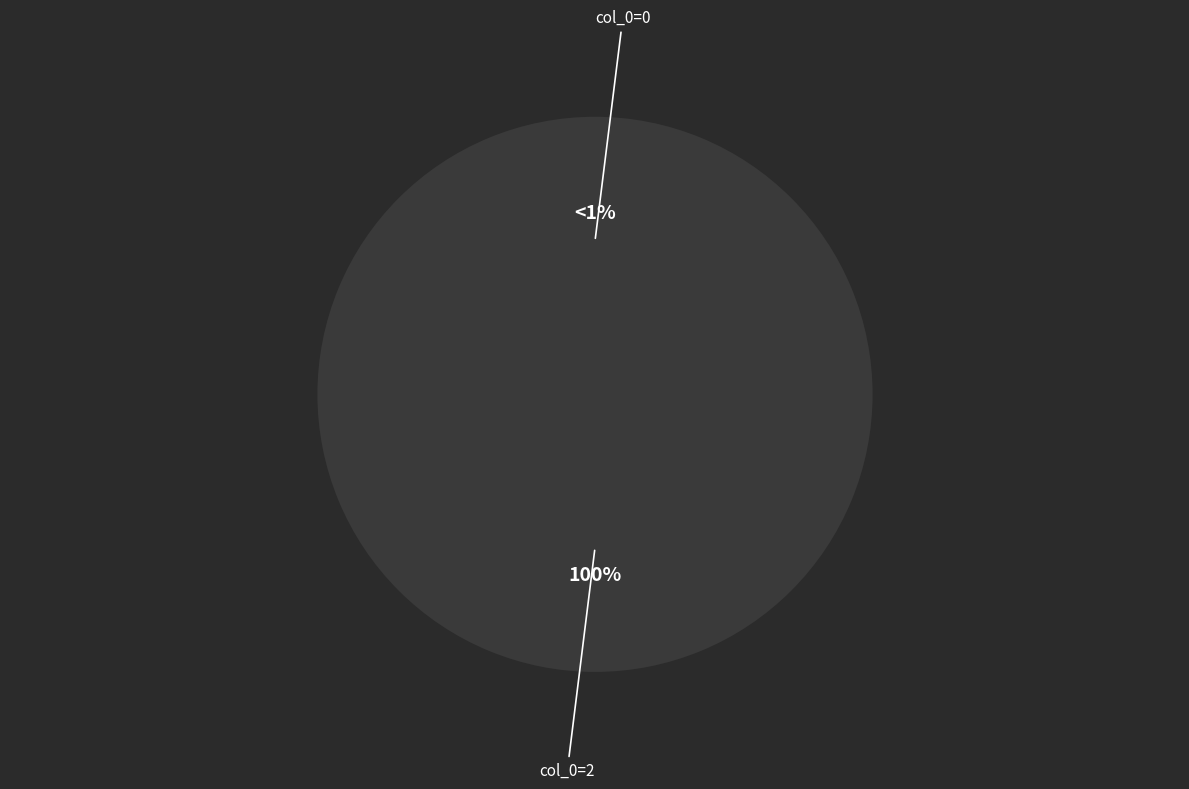

Which has a higher value, col_0=0 or col_0=2?

col_0=2